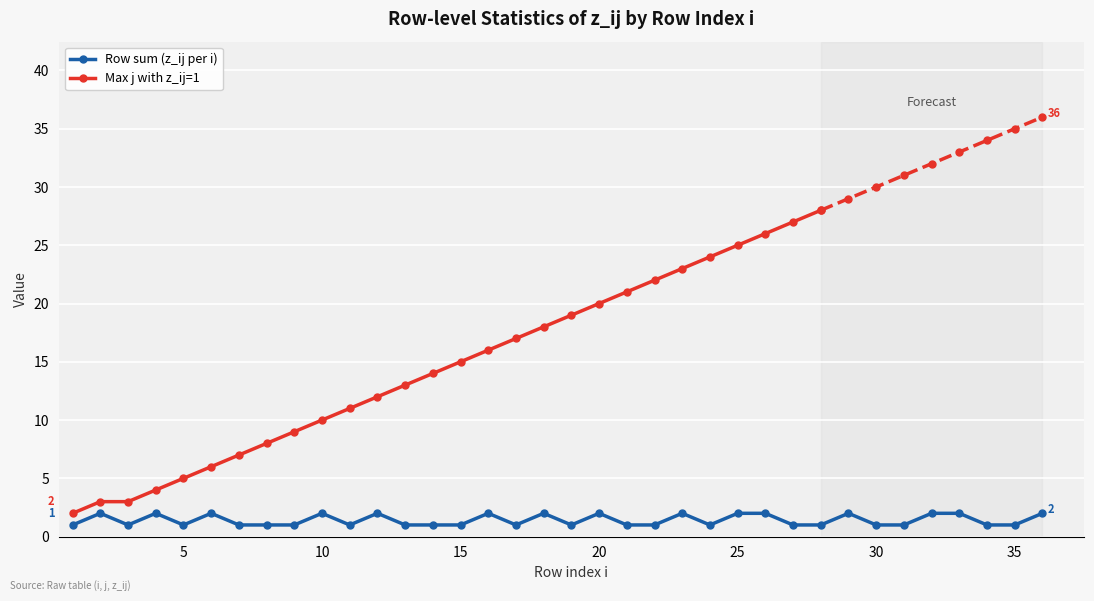

How many data points does each series have?

36